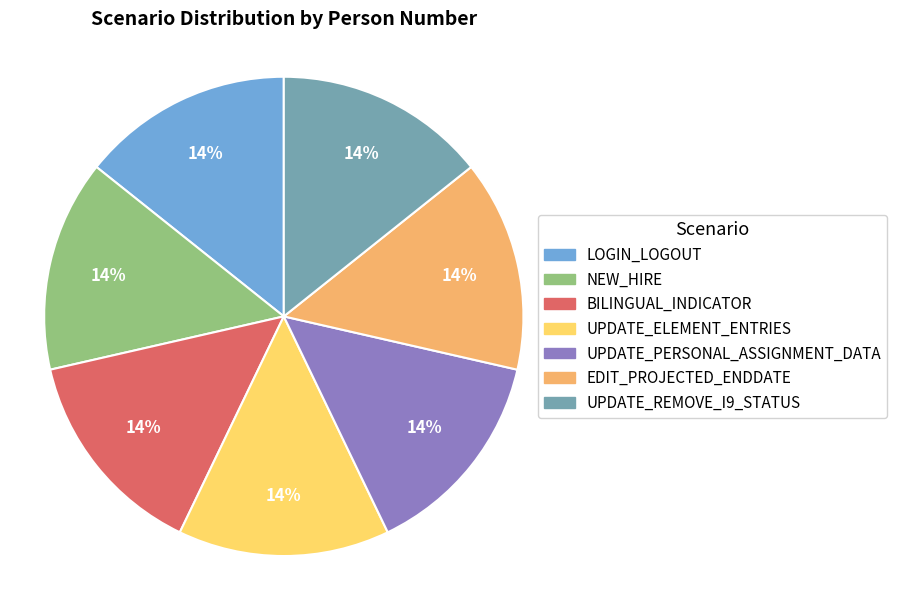

Is there any slice that represents more than half of the pie?

No